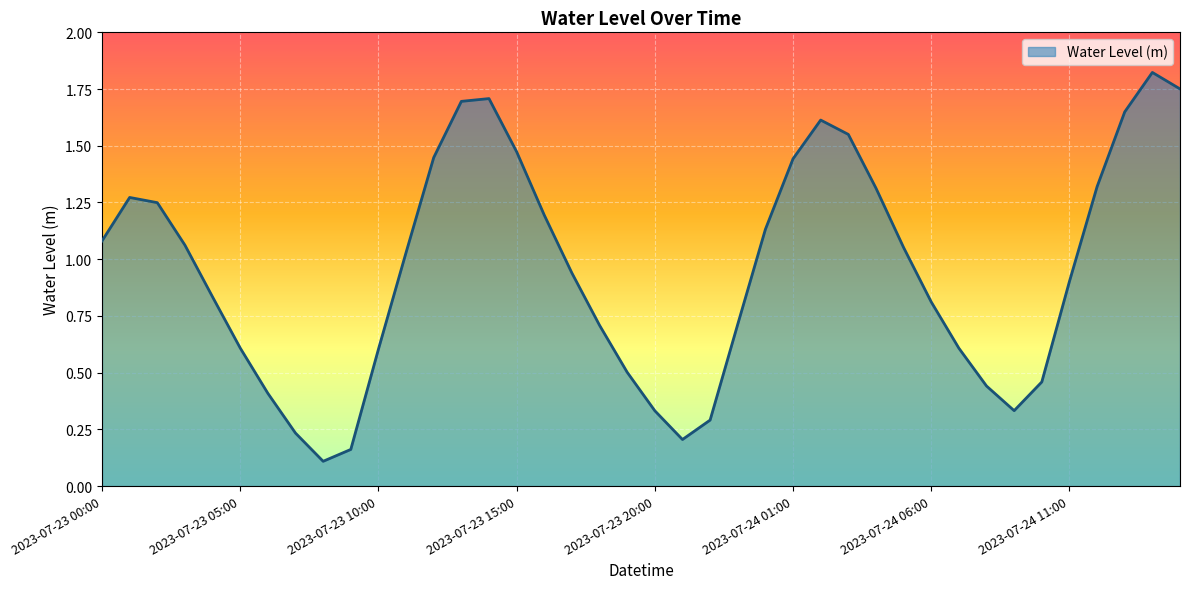

What is the difference between the maximum and minimum values?

1.7